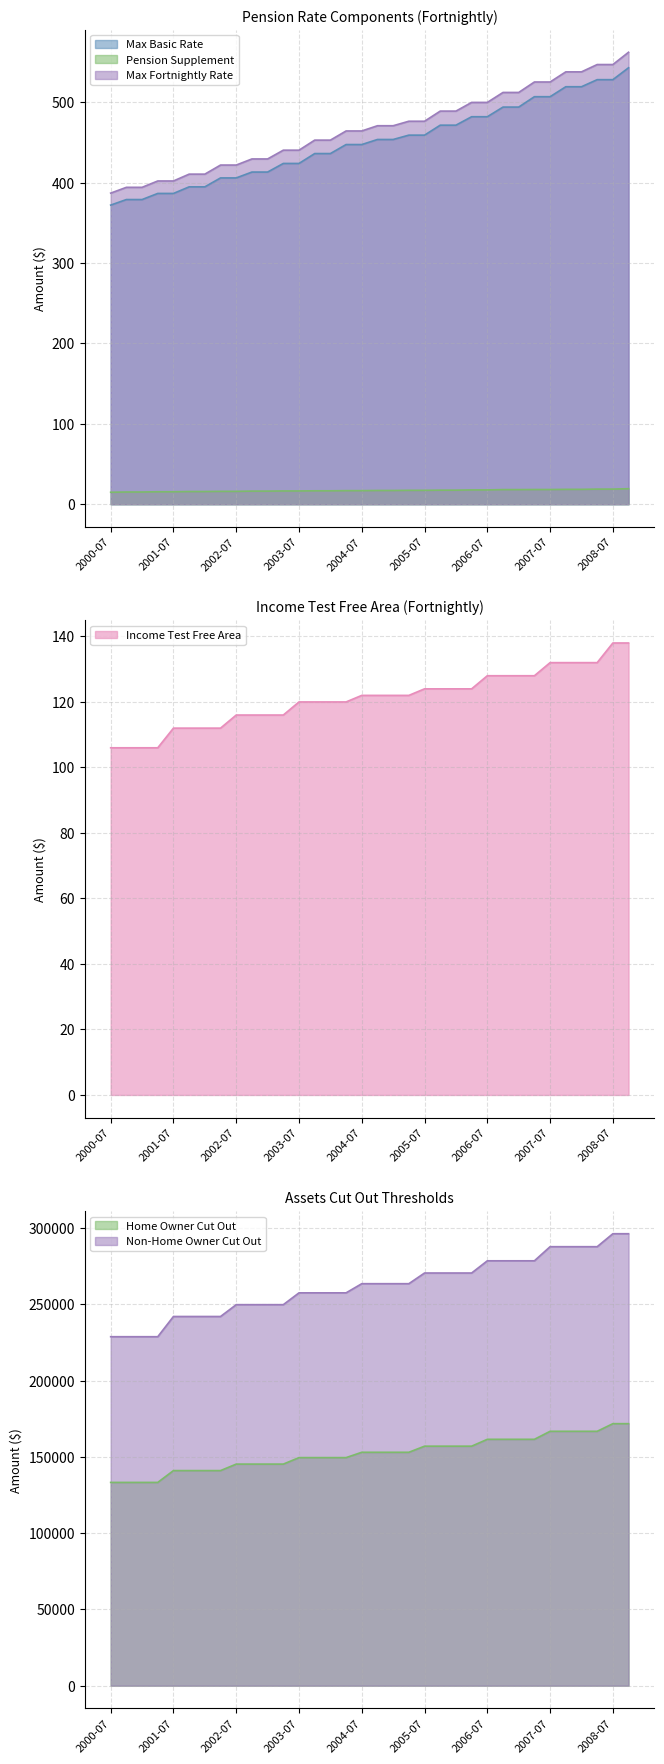

What is the label of the 23rd point from the right?

2003-03